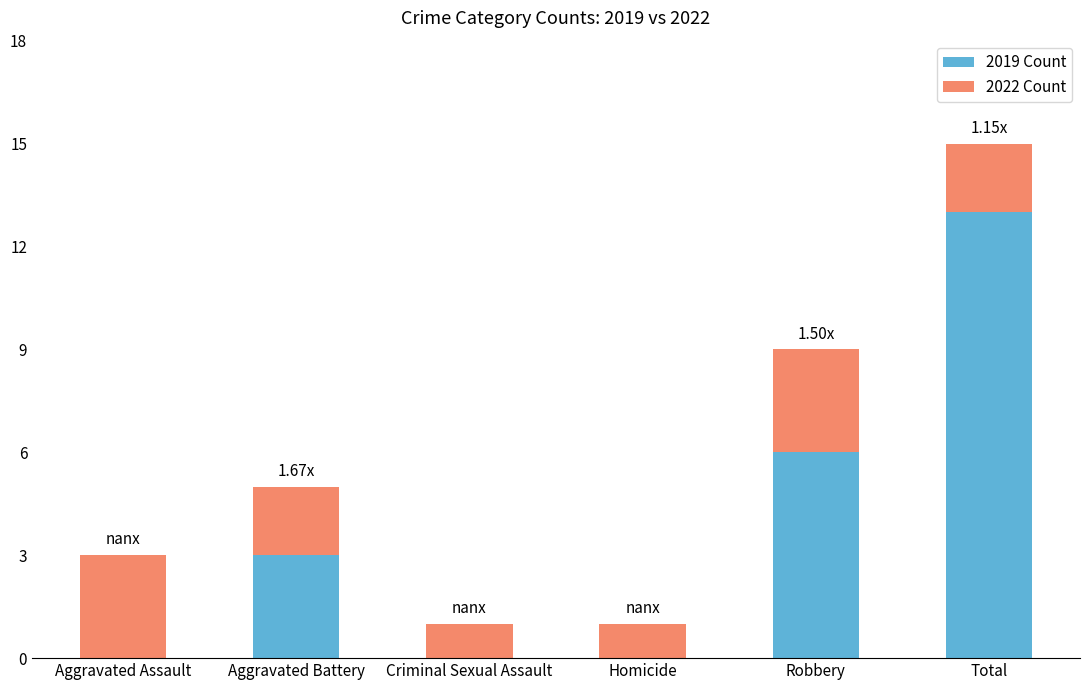

List the labels in order of 2019 Count value, smallest first.

Criminal Sexual Assault, Homicide, Aggravated Assault, Aggravated Battery, Robbery, Total